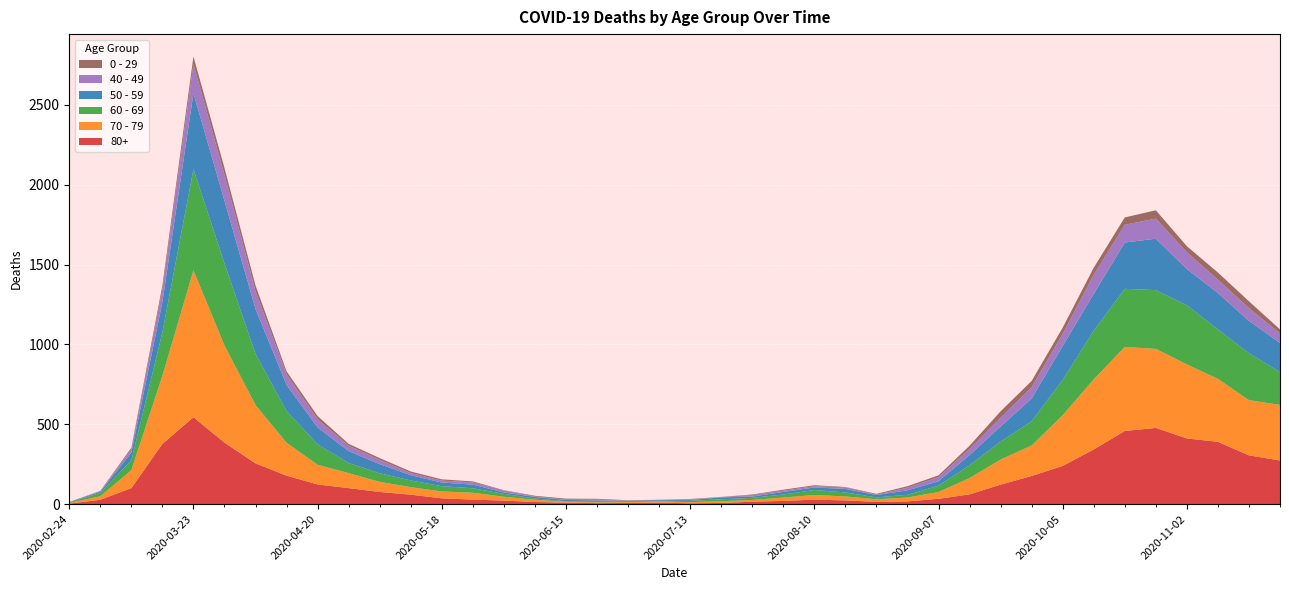

Reading left to right, extract all data points from this chart.

80+: 3	27	100	377	544	385	255	178	123	100	76	59	36	28	22	13	9	6	7	9	5	7	15	20	28	23	14	17	33	61	122	176	239	342	458	477	411	390	305	273
70 - 79: 4	22	113	427	920	608	365	206	123	94	63	47	43	43	24	14	6	5	5	8	7	11	11	21	29	25	16	24	43	102	157	191	318	439	526	495	464	394	346	348
60 - 69: 2	22	61	272	634	514	320	199	128	63	54	42	33	28	18	8	3	3	6	3	8	12	13	19	31	25	12	17	39	80	112	152	221	305	364	368	370	310	294	206
50 - 59: 3	7	48	190	475	392	281	163	106	75	57	33	23	23	9	10	8	9	3	5	6	12	8	16	16	22	15	28	28	64	95	142	212	230	290	322	227	228	202	182
40 - 49: 0	5	21	79	183	163	111	66	51	33	27	13	12	14	12	3	2	5	1	1	4	2	10	8	8	10	2	17	26	38	55	72	76	120	111	126	105	83	80	60
0 - 29: 1	0	10	25	47	42	36	19	20	12	11	10	8	6	2	4	6	5	2	1	2	1	3	6	6	2	5	9	11	20	40	38	39	44	46	52	38	45	43	25